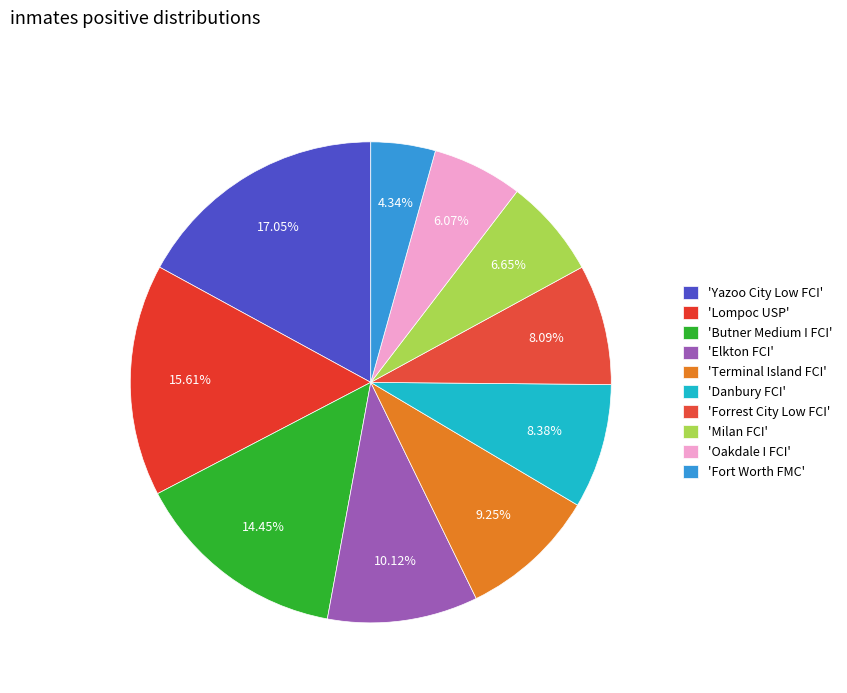

Is there a majority slice in this chart?

No